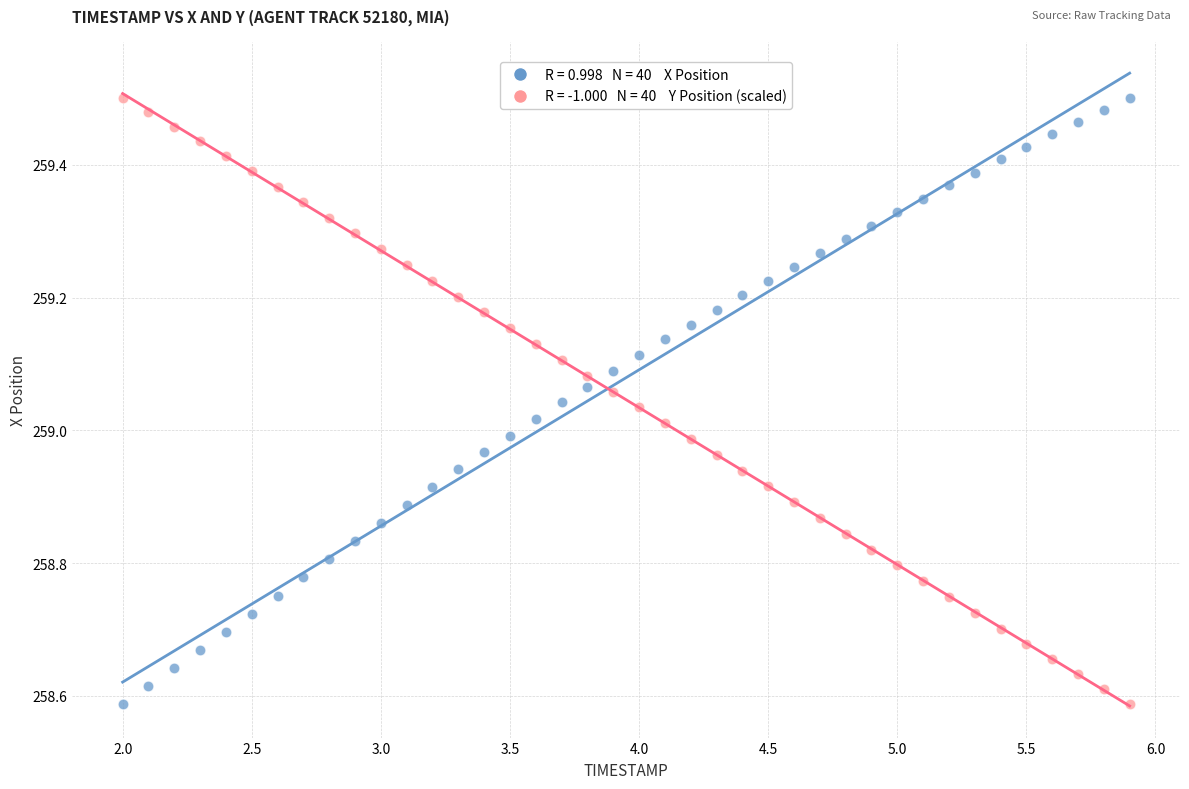

Across all data points, what is the range of X values (max minus min)?

3.9